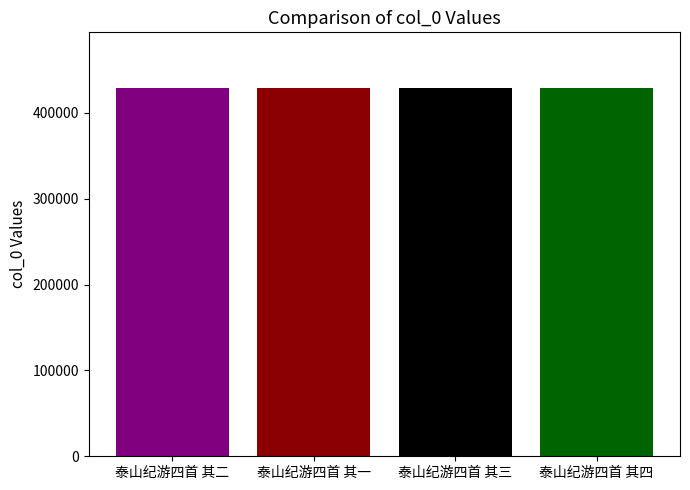

What is the greatest value displayed?

429512